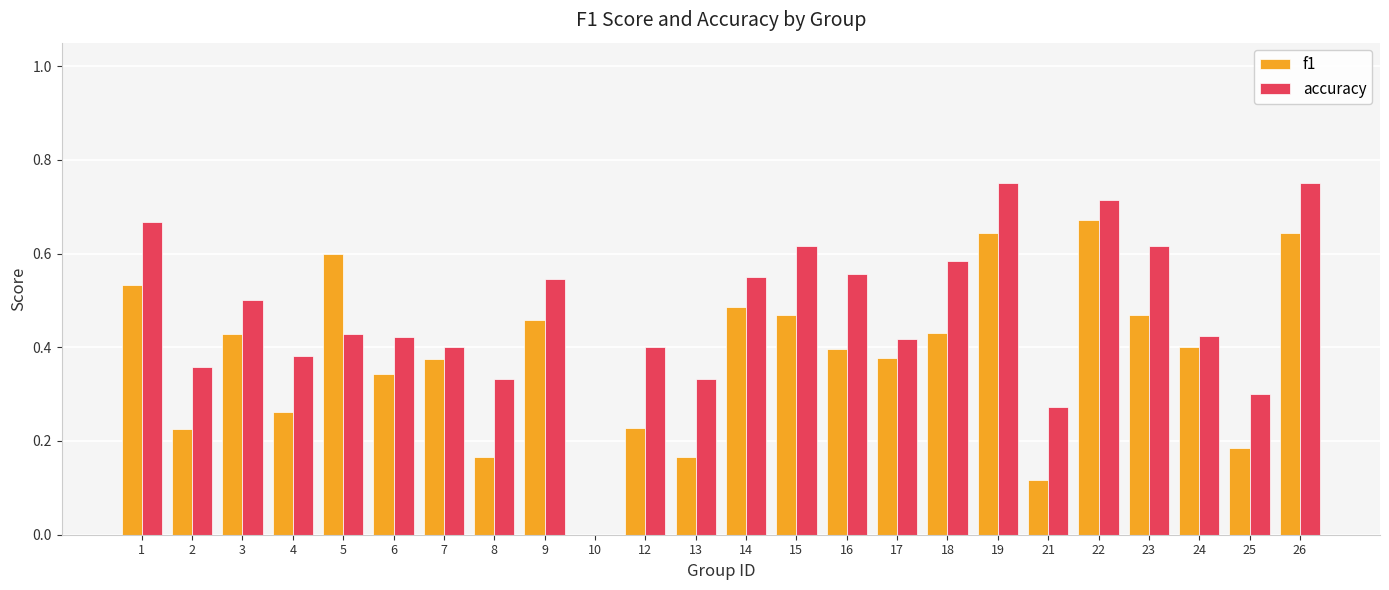

Between 14 and 24, which series saw the biggest shift?

accuracy